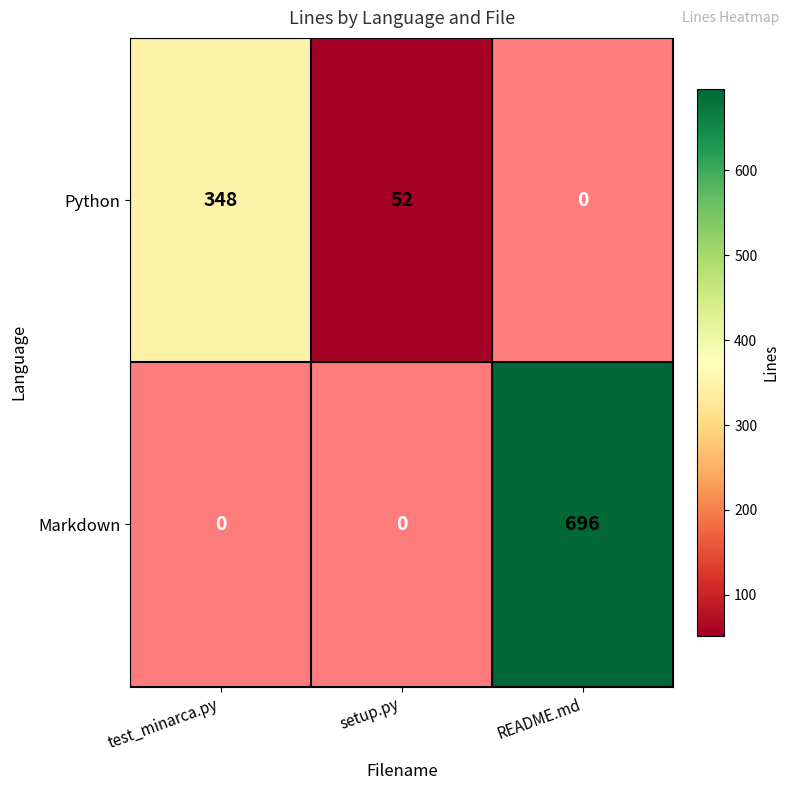

List the series in order of their peak value, lowest first.

Python, Markdown